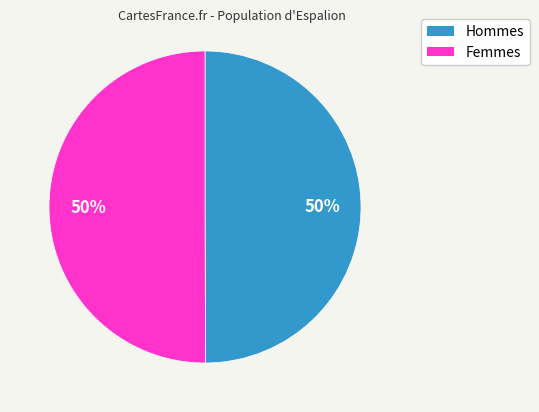

How many slices are in this pie chart?

2